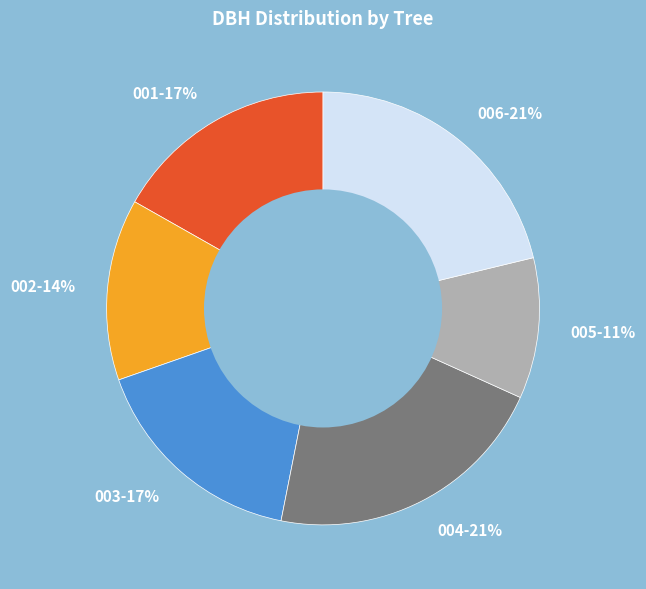

Is the sum of 003-17% and 004-21% greater than half?

No